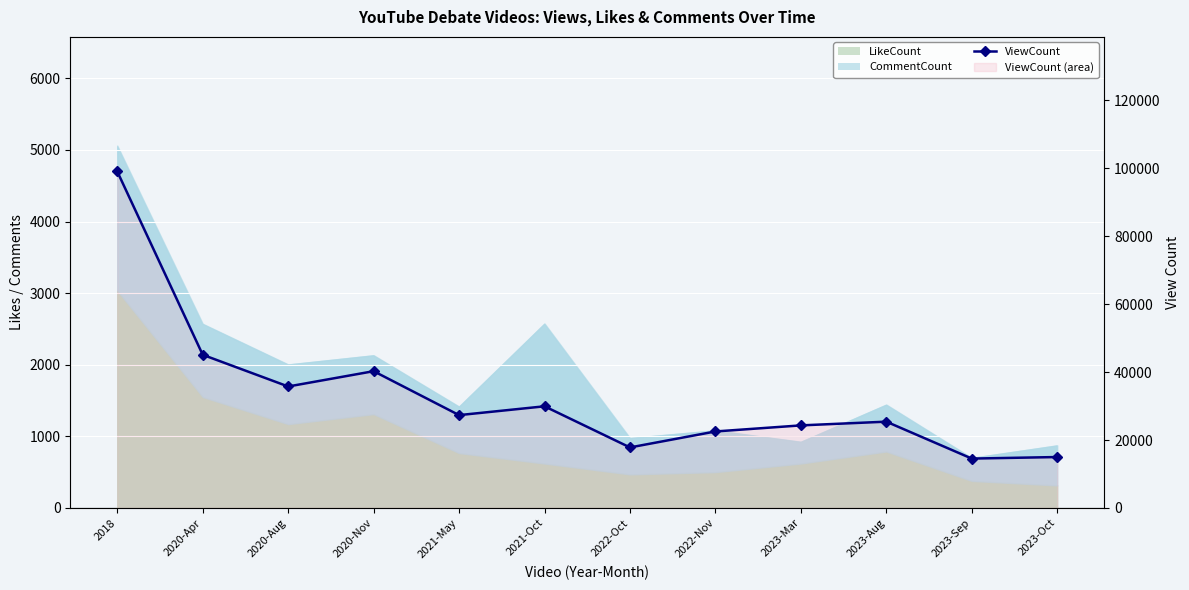

Is it true that the value at 2023-Sep is 14543?

True